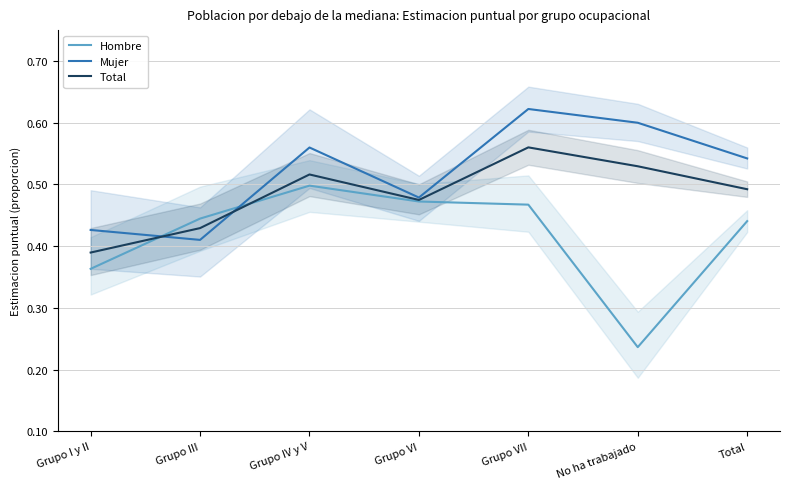

Is it true that Mujer equals 0.4 at Grupo III?

True